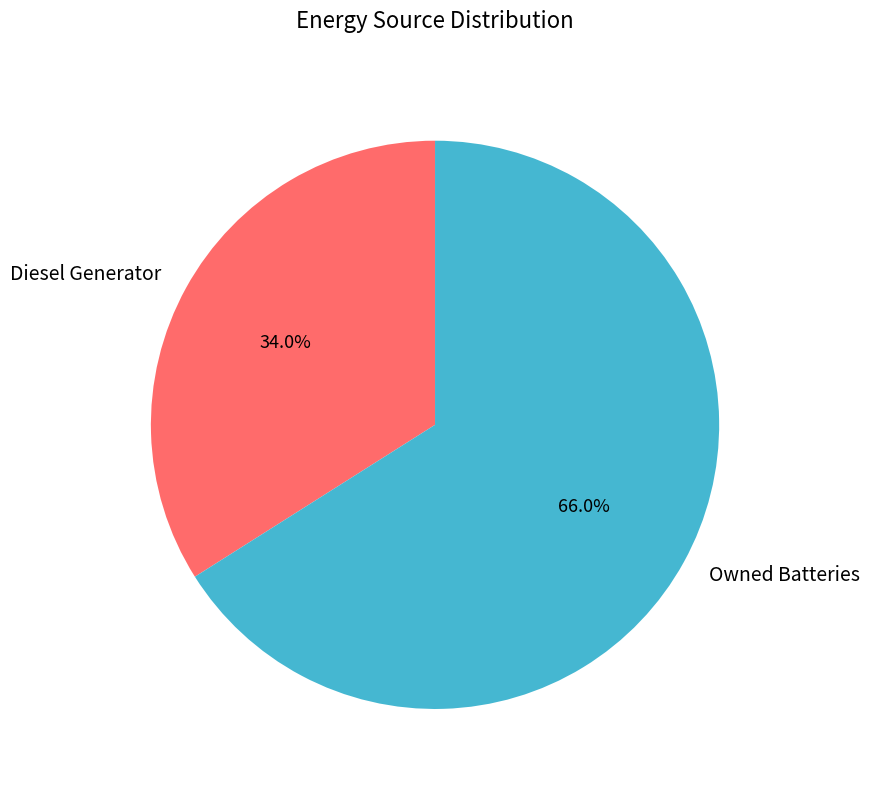

Does Diesel Generator account for over 50% of the chart?

No